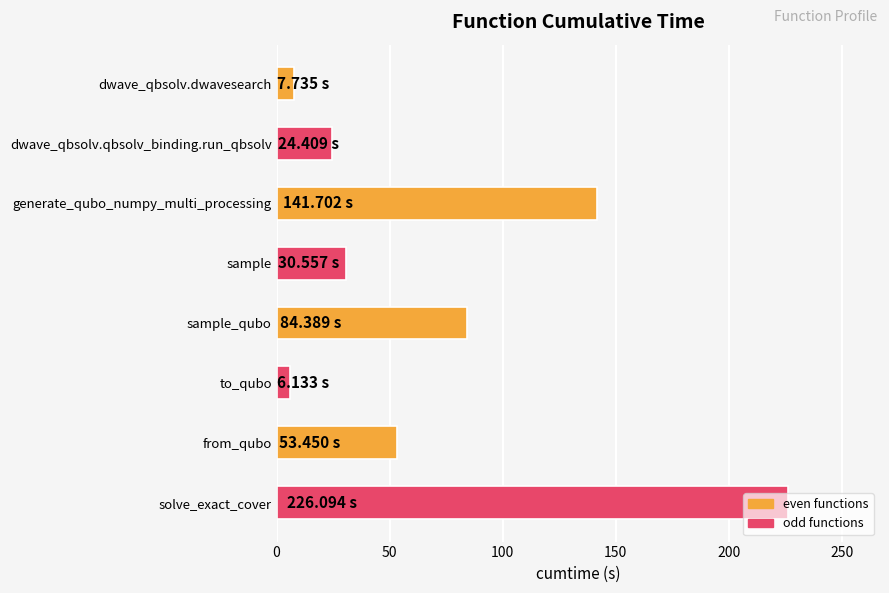

Are the bars grouped side by side (vs. stacked)?

No